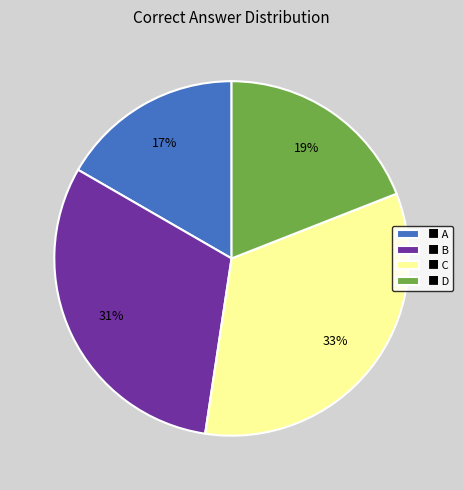

True or false: ■ D accounts for 19% of the total.

True